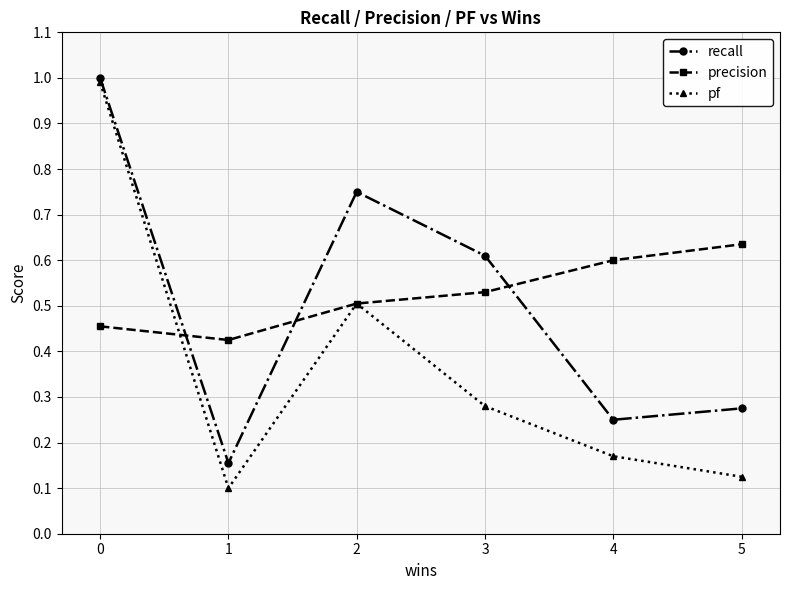

Rank the series by their maximum value, from highest to lowest.

recall, pf, precision